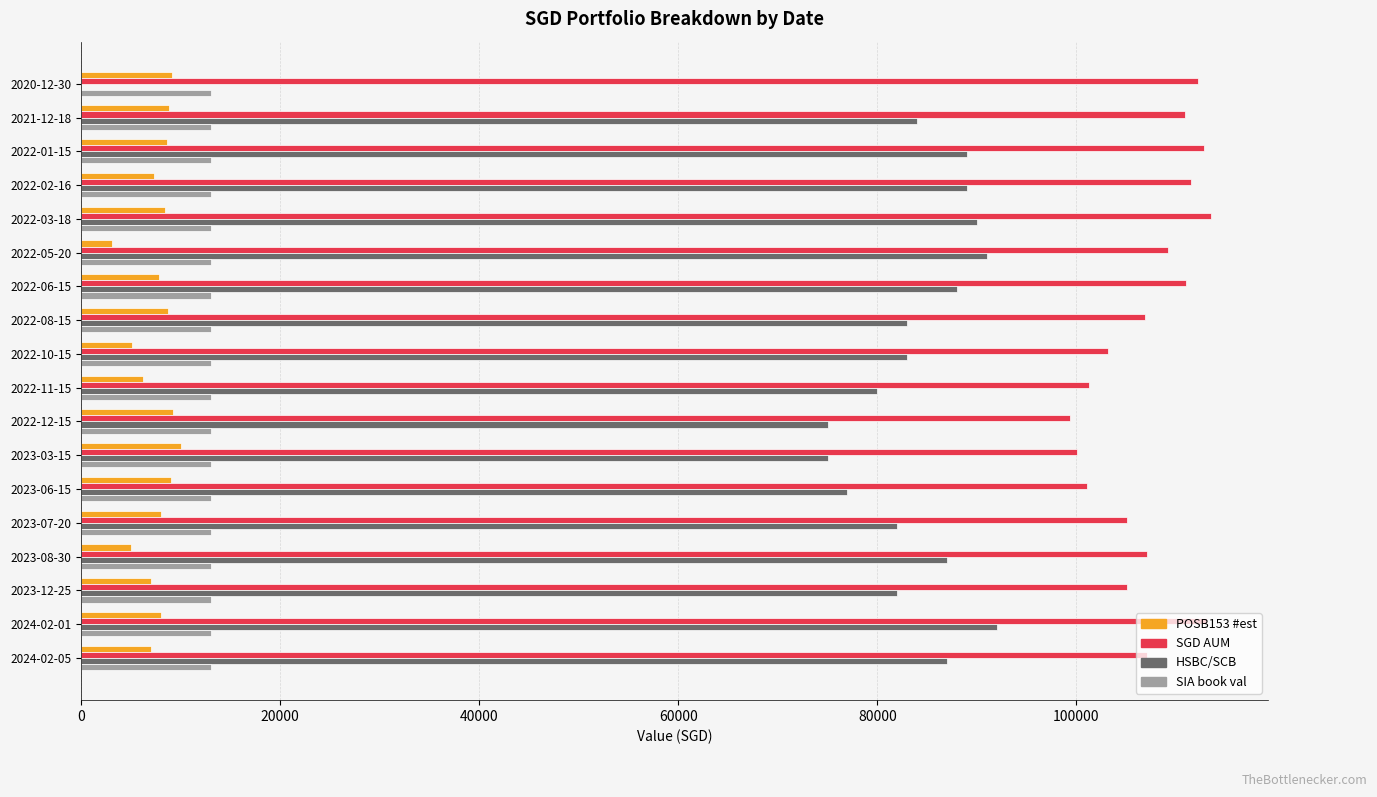

What is the maximum value for HSBC/SCB?

92000.0